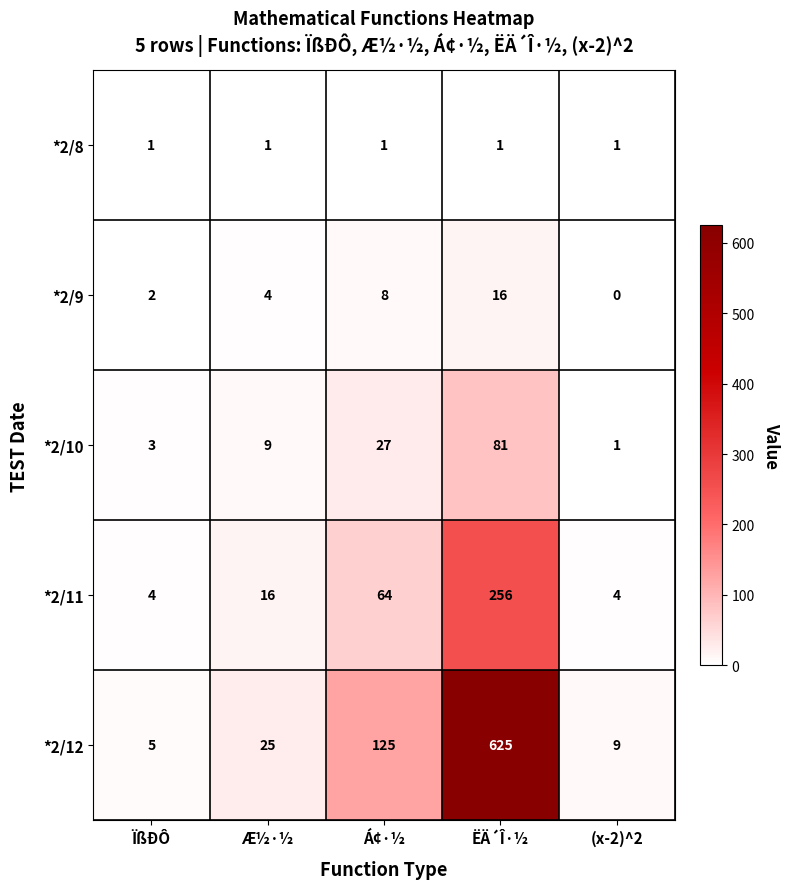

Rank the series by their maximum value, from highest to lowest.

*2/12, *2/11, *2/10, *2/9, *2/8